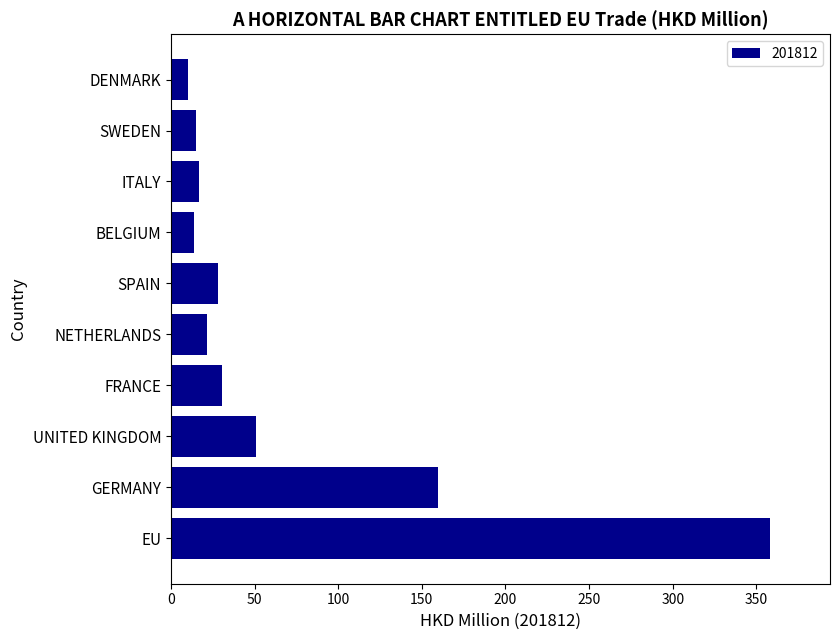

What is the change in value from EU to FRANCE?

-327.7